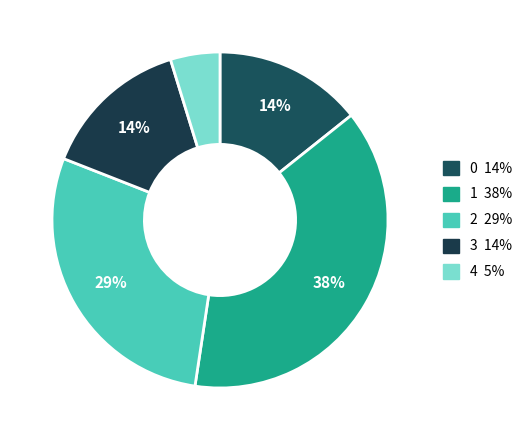

How many segments does this pie chart have?

5